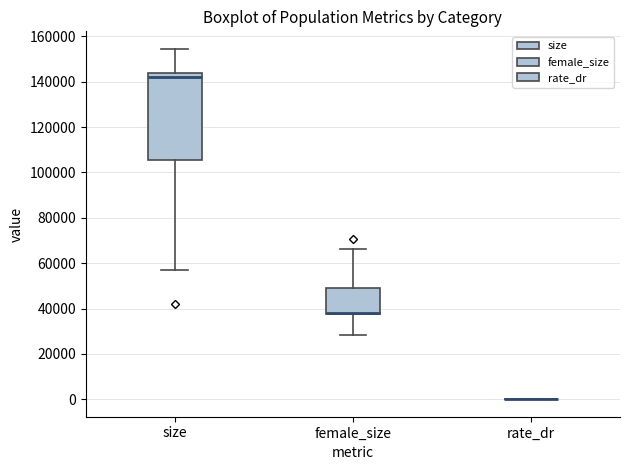

Reading left to right, transcribe this box plot: for each box, give where its median line is, the range the box spans, and where its two whiskers end, as read against the y-axis. The values are not printed on the chart, so give them approximately, as read against the axis.

size: median 142000, box 106000 to 144000, whiskers 56000 to 154000
female_size: median 38000 (drawn on the box's lower edge), box 38000 to 50000, whiskers 28000 to 66000
rate_dr: box collapsed to a line at 0, whiskers 0 to 0